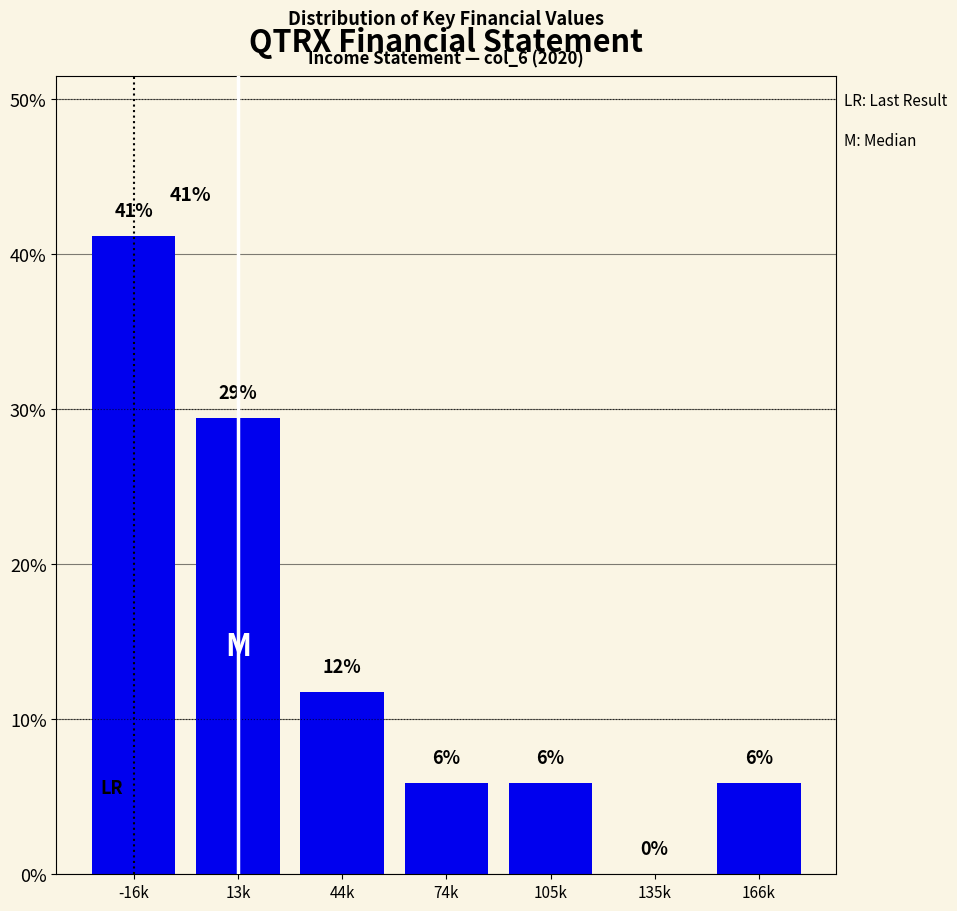

Are the bars horizontal?

No